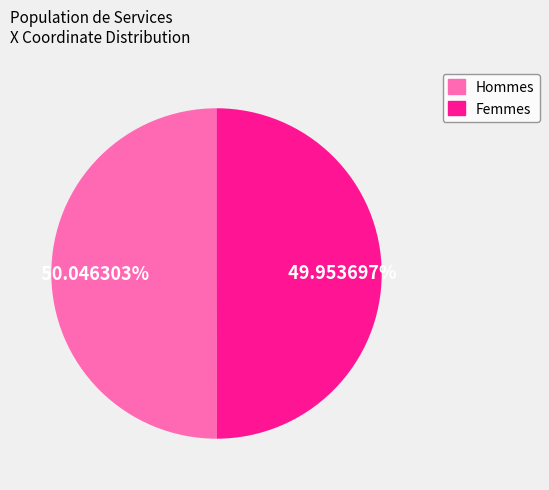

How many segments does this pie chart have?

2